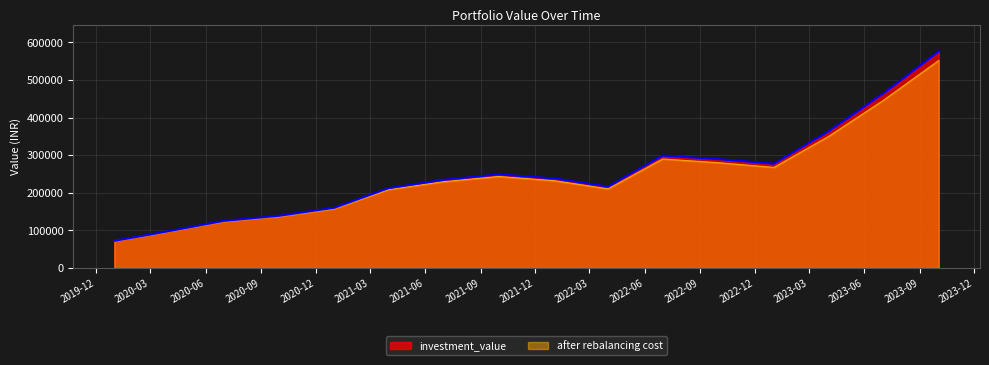

At which category does after rebalancing cost reach its first local peak?

2021-10-01